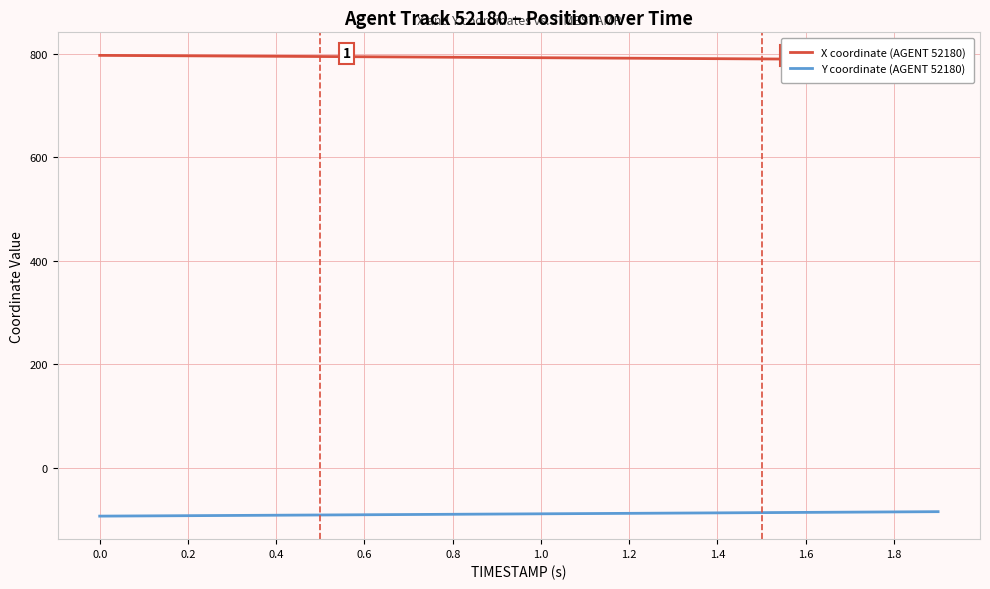

How many lines are shown in the chart?

2